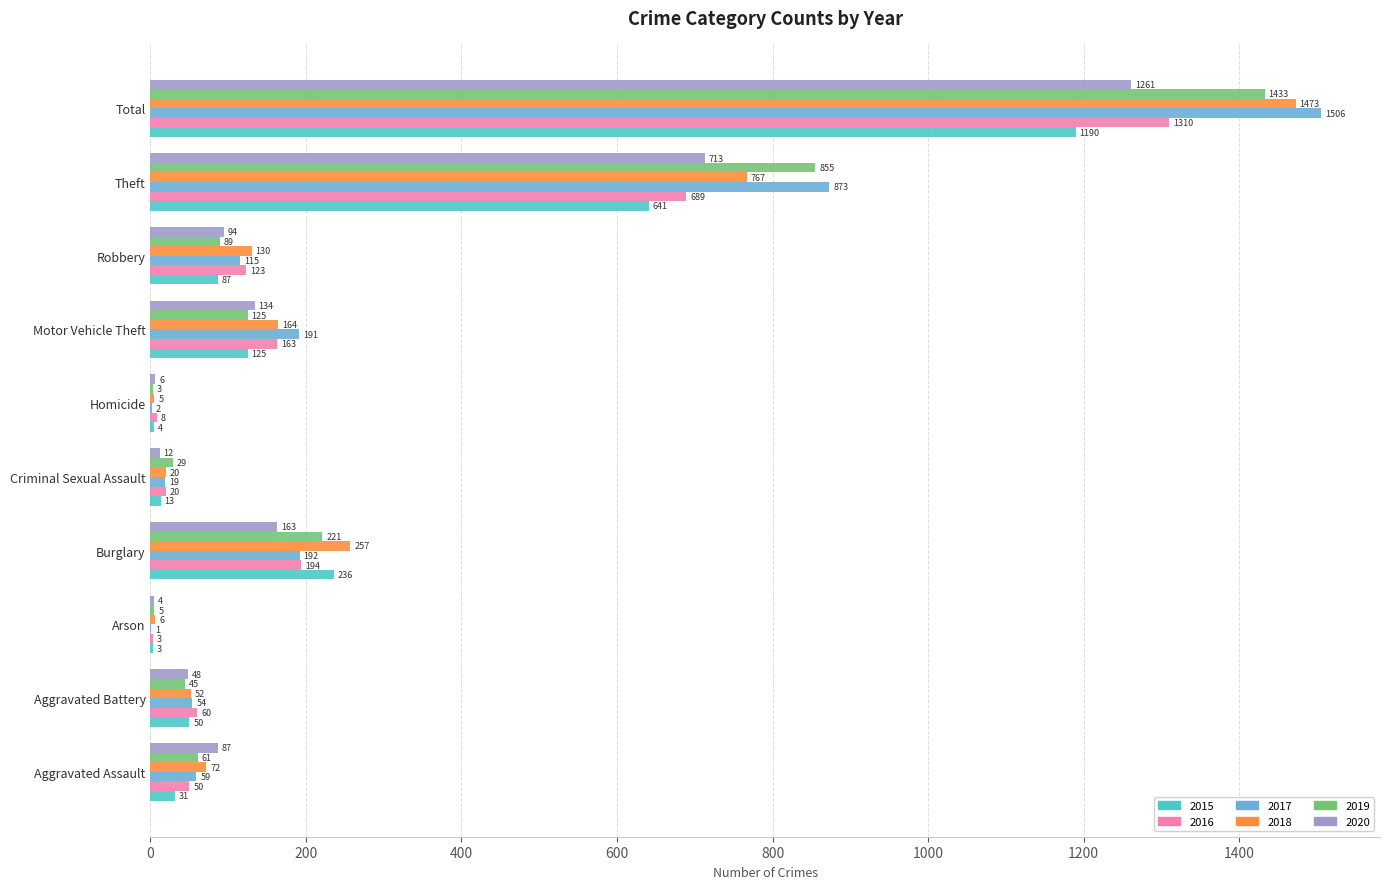

What is the approximate value of 2016 at Motor Vehicle Theft, to the nearest 100?

200